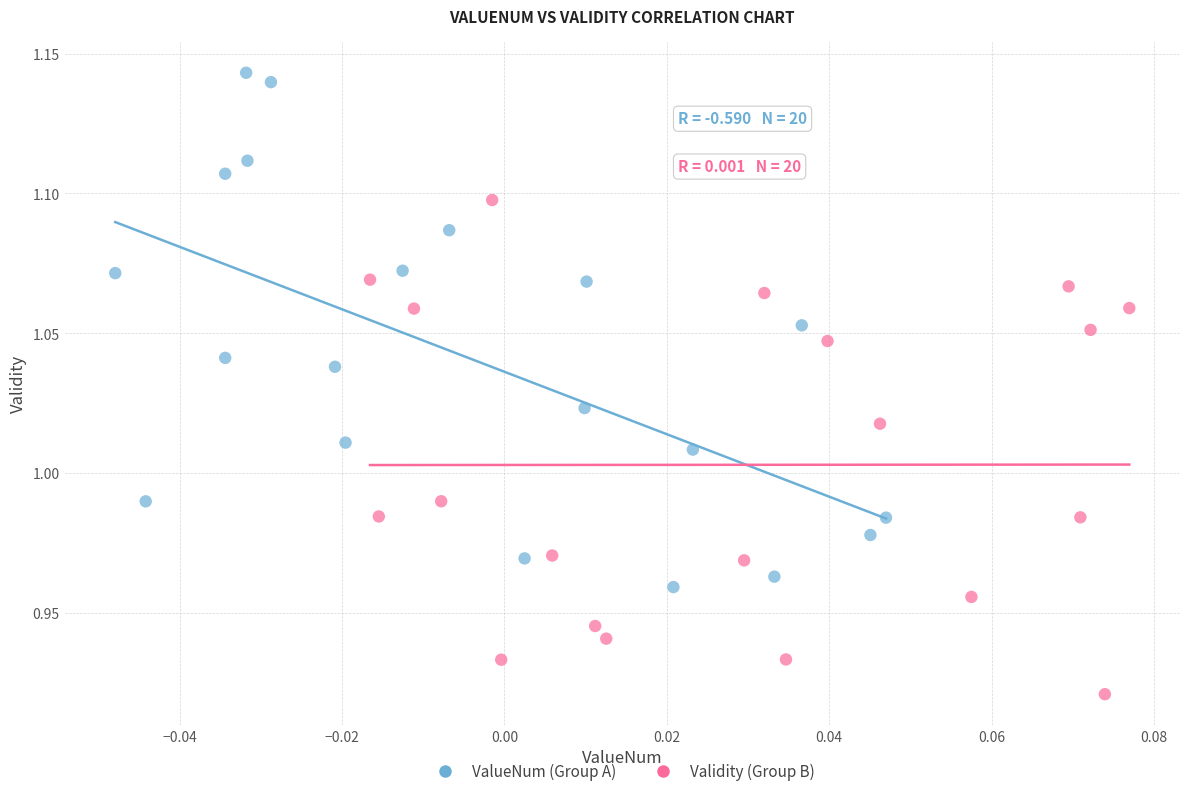

What are all the series names shown in the legend?

ValueNum (Group A), Validity (Group B)